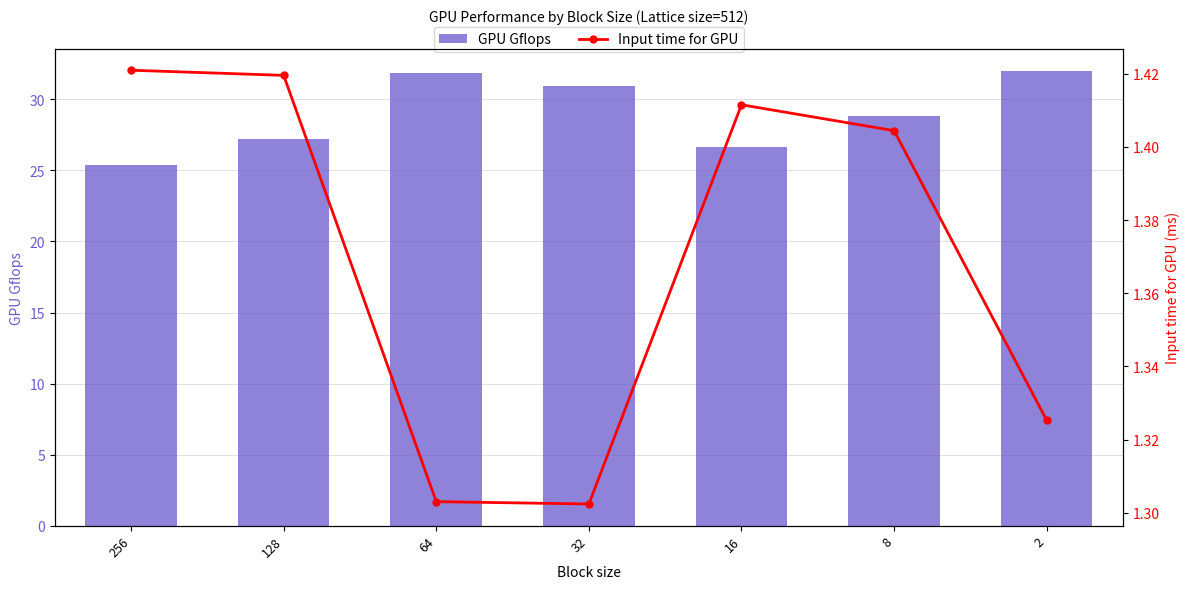

Reading right to left, extract all data points from this chart.

GPU Gflops: 32.0	28.8	26.6	30.9	31.9	27.2	25.4
Input time for GPU: 1.3	1.4	1.4	1.3	1.3	1.4	1.4